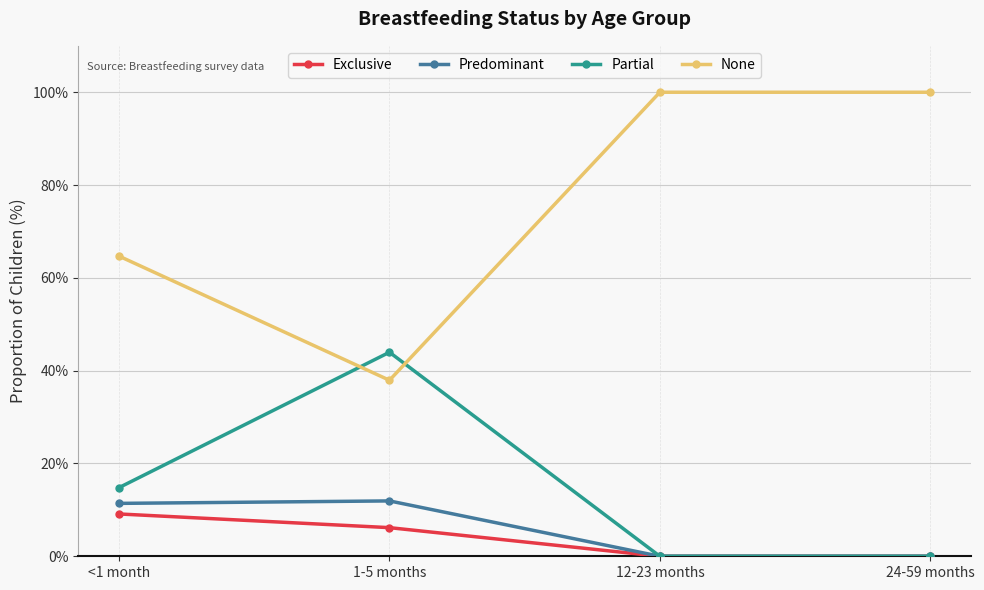

What is the sum of the None values at 24-59 months and 1-5 months?

137.9